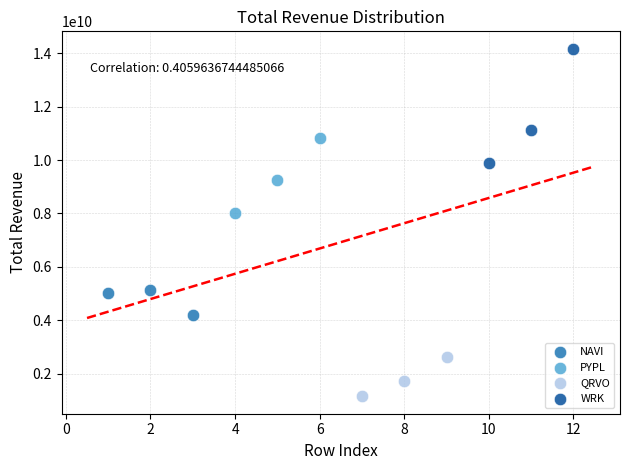

What are all the series names shown in the legend?

NAVI, PYPL, QRVO, WRK